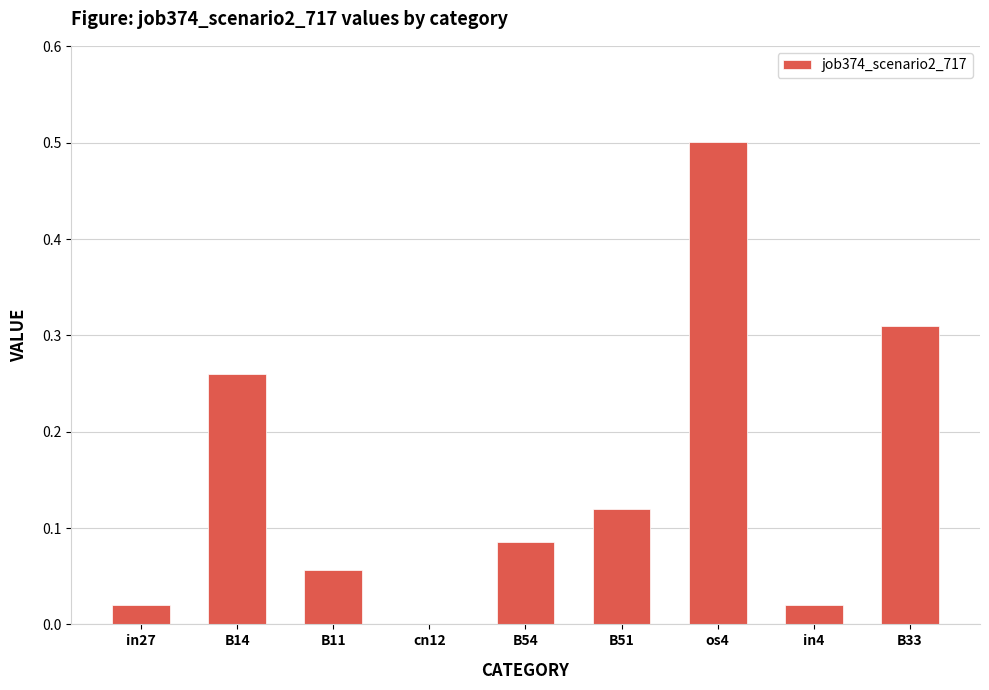

How many positive values are there?

8